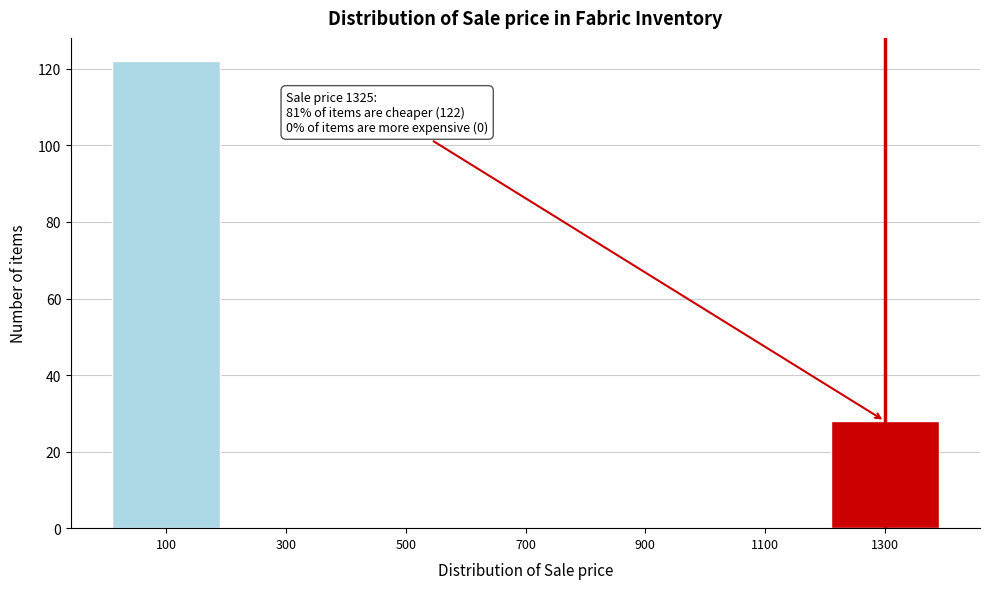

Reading left to right, transcribe all the data shown in this chart.

100=122	300=0	500=0	700=0	900=0	1100=0	1300=28